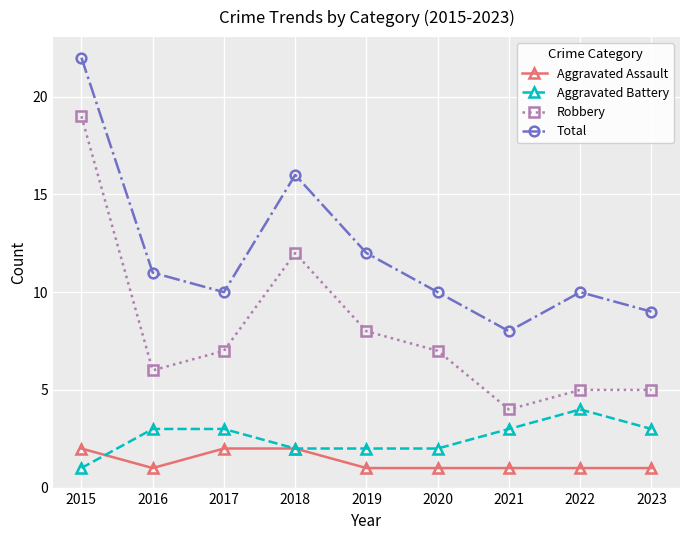

Reading left to right, what are all the values shown in this chart?

Aggravated Assault: 2	1	2	2	1	1	1	1	1
Aggravated Battery: 1	3	3	2	2	2	3	4	3
Robbery: 19	6	7	12	8	7	4	5	5
Total: 22	11	10	16	12	10	8	10	9